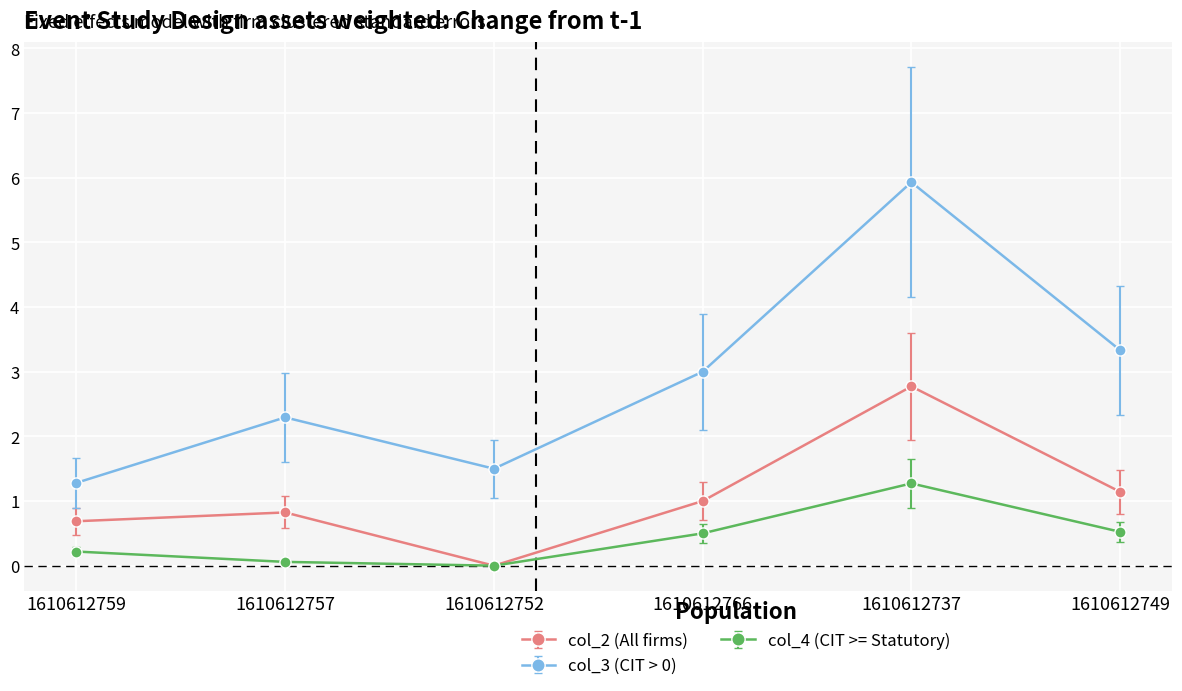

Rank the series at 1610612766 from highest to lowest value.

col_3 (CIT > 0), col_2 (All firms), col_4 (CIT >= Statutory)